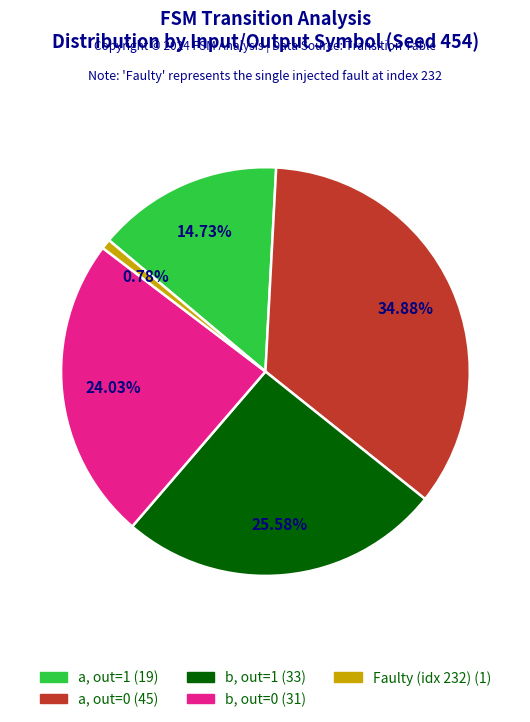

Count the number of slices in the pie.

5